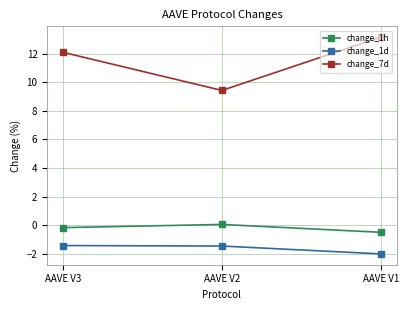

Which series has the widest spread of values?

change_7d